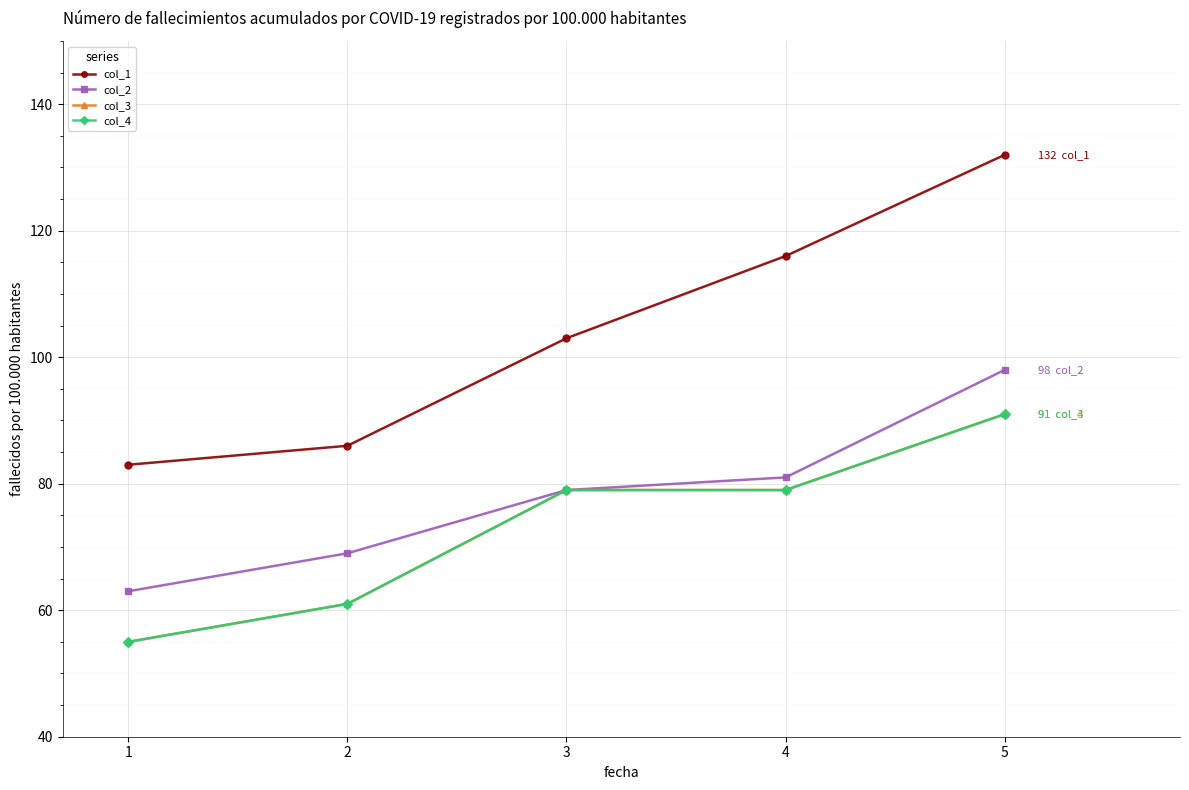

Does the chart have visible grid lines?

Yes